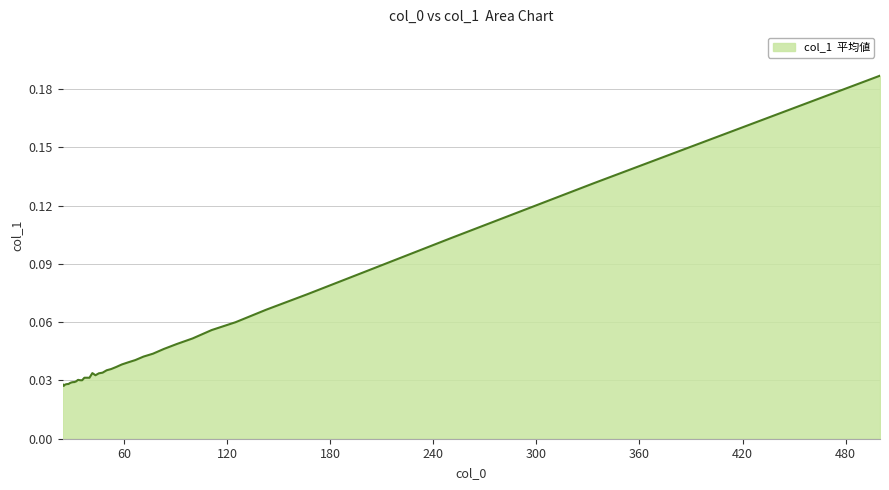

Is this an area chart (filled region under the line)?

Yes